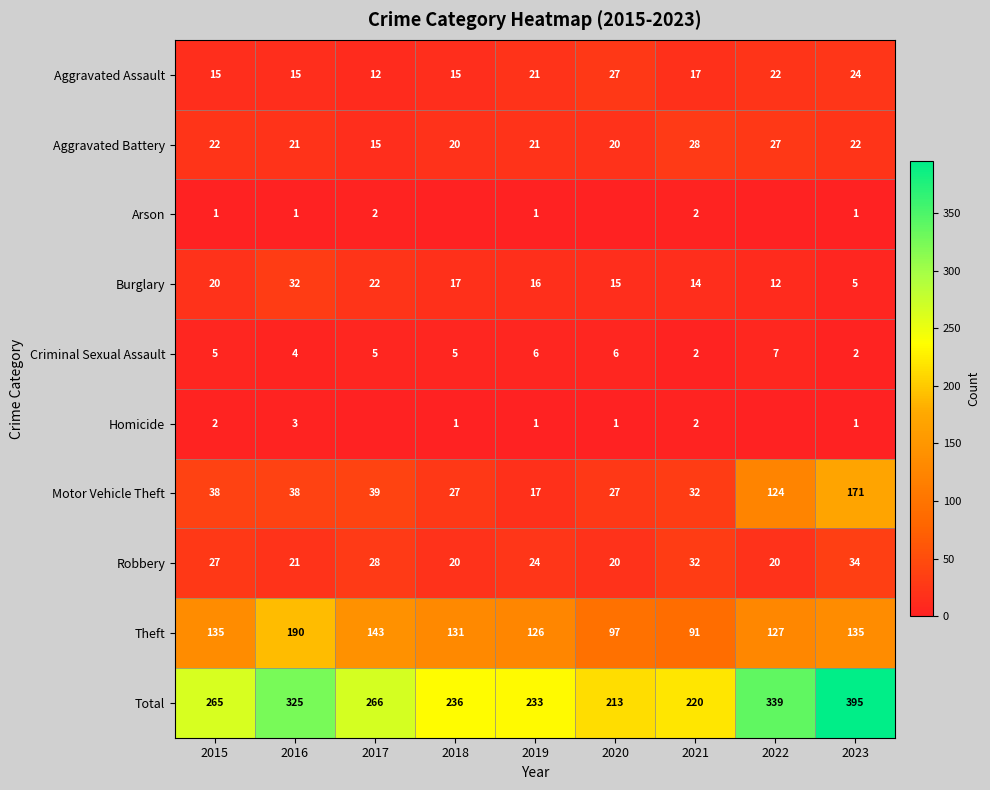

Where is Theft nearest to the value 140?

2017